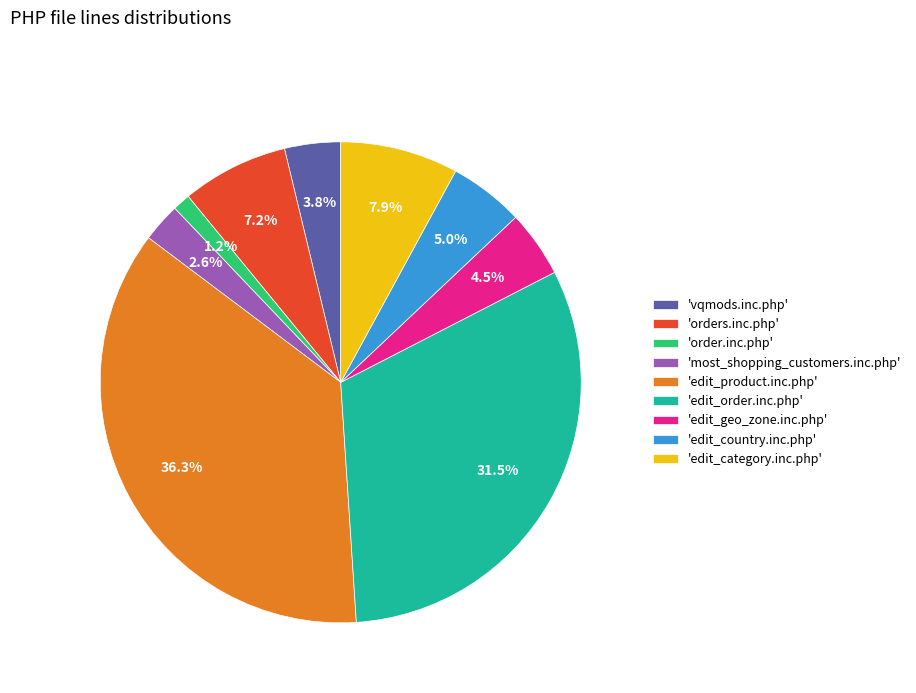

Which category has the biggest portion of the pie?

'edit_product.inc.php'